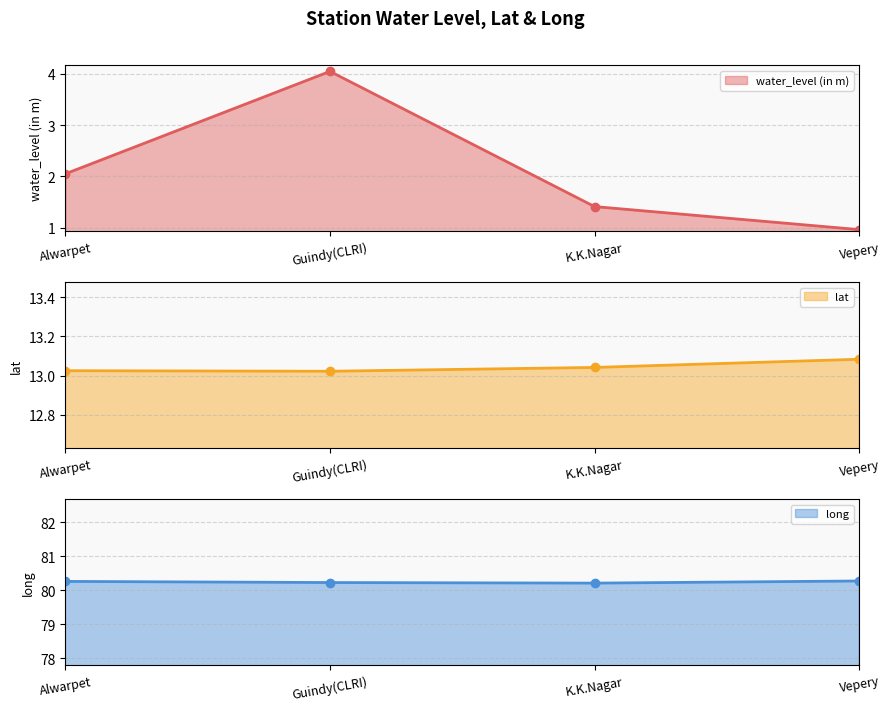

Where is water_level (in m) (line) nearest to the value 2?

Alwarpet